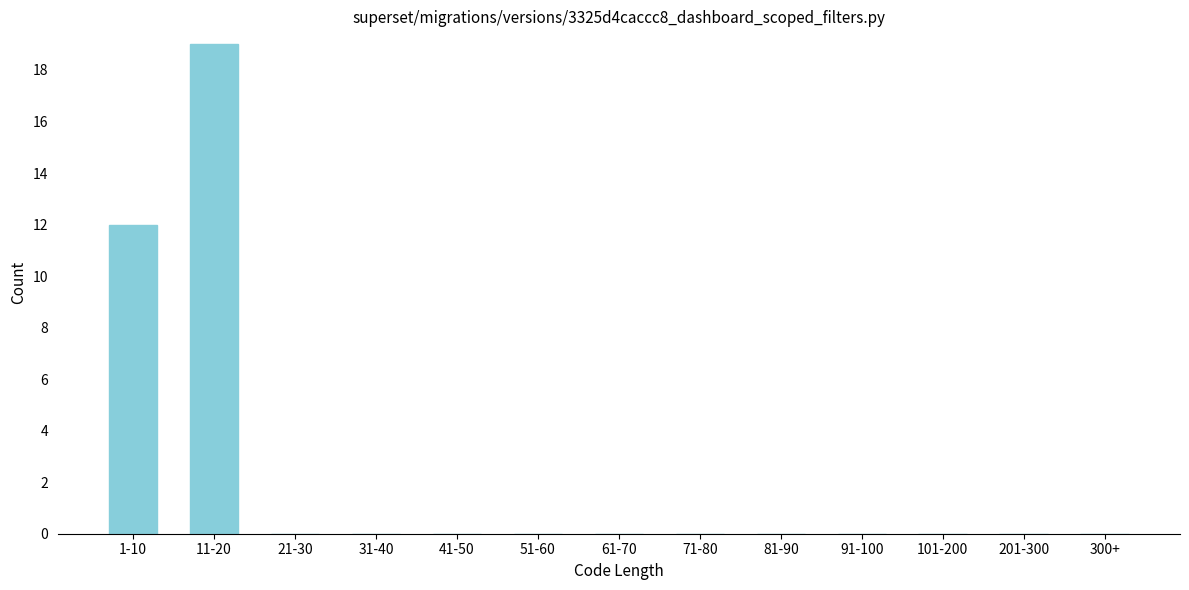

Reading left to right, transcribe all the data shown in this chart.

1-10=12	11-20=19	21-30=0	31-40=0	41-50=0	51-60=0	61-70=0	71-80=0	81-90=0	91-100=0	101-200=0	201-300=0	300+=0